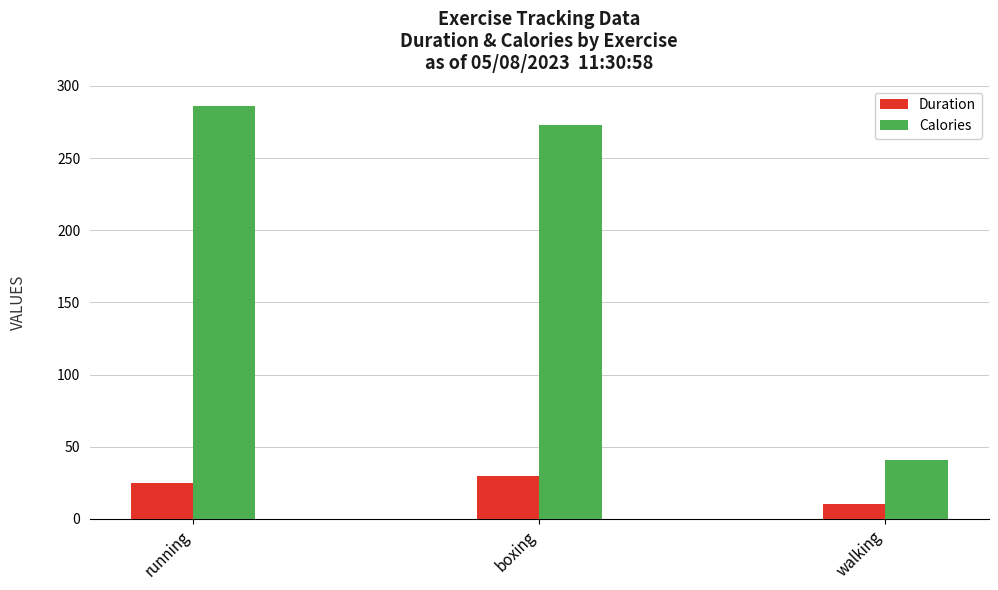

Is it true that Duration equals 53.3 at boxing?

False